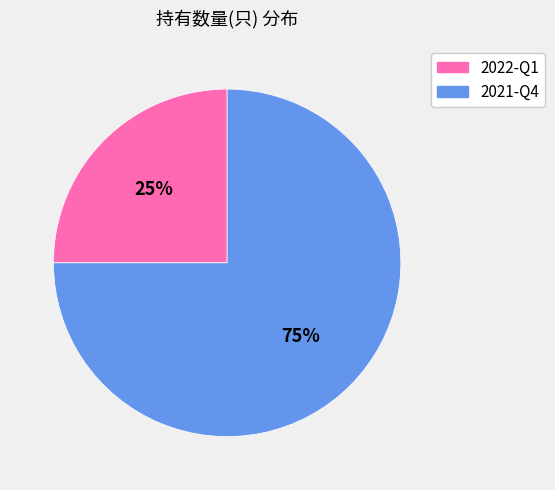

Rank the categories by value from highest to lowest.

2021-Q4, 2022-Q1